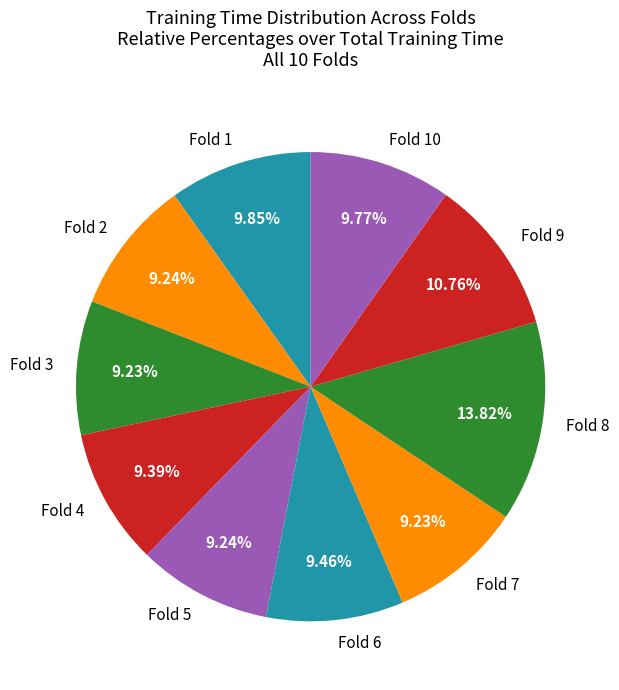

Is it true that Fold 1 is 10% of the pie?

True